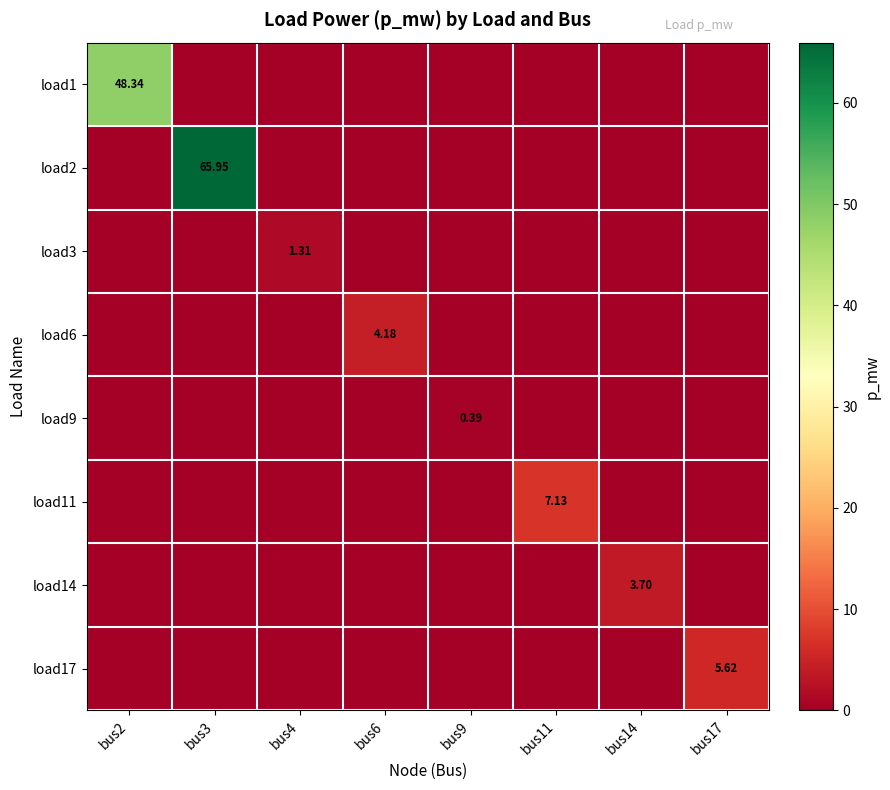

Which series changed the most between bus9 and bus17?

load17